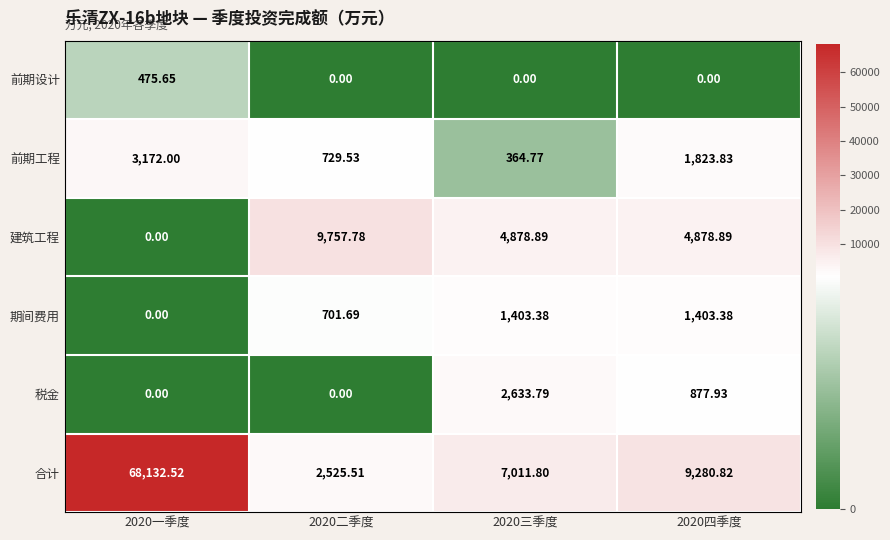

Is the value of 前期设计 at 2020四季度 greater than the value of 建筑工程 at 2020三季度?

No